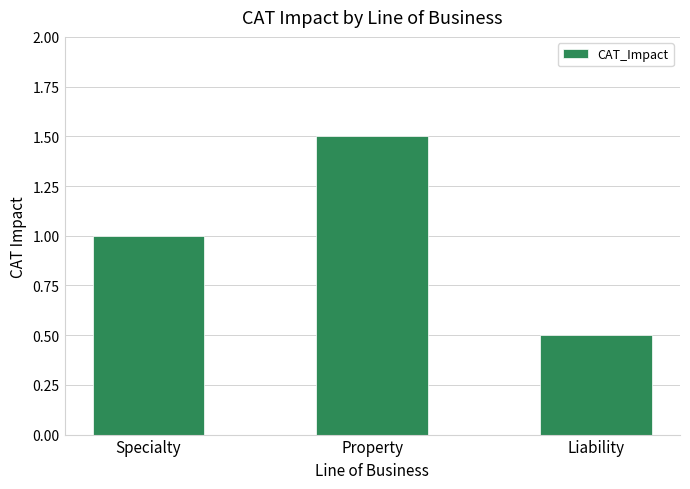

What is the sum of all values?

3.0